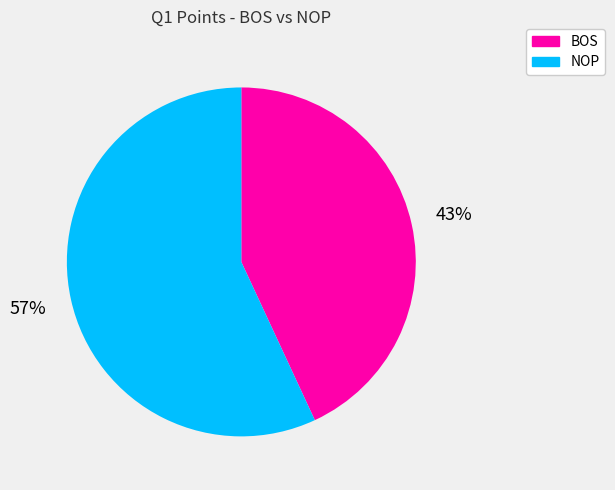

The NOP slice represents 57% of the pie. True or false?

True